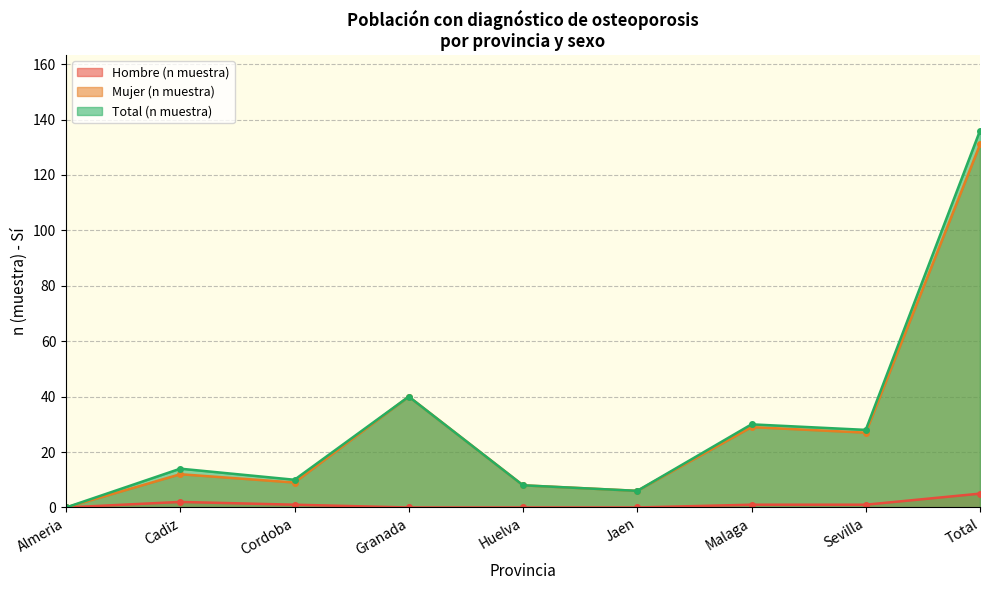

What is the label of the 5th point from the right?

Huelva